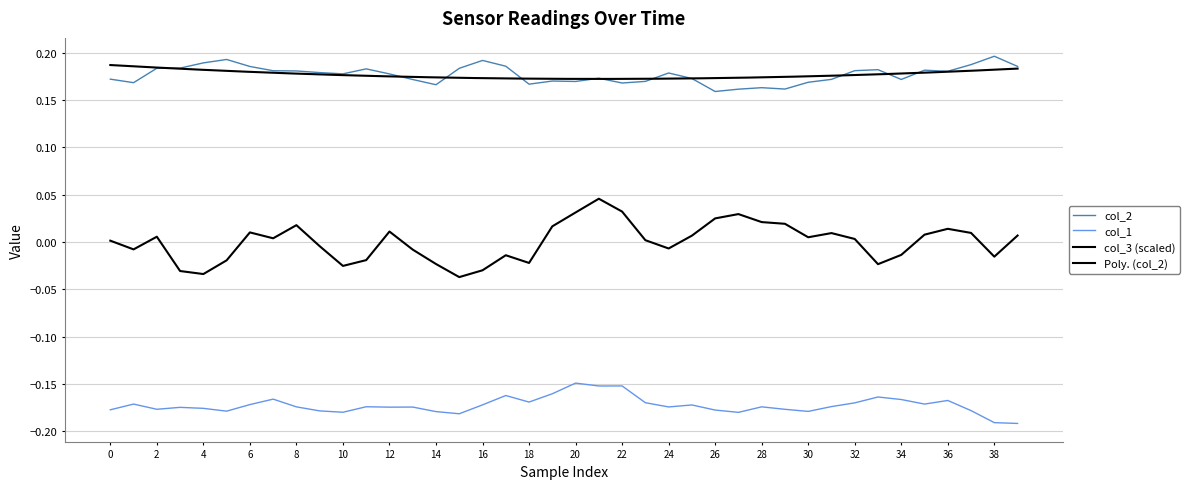

Count the col_2 values in the range 0 to 1.

40